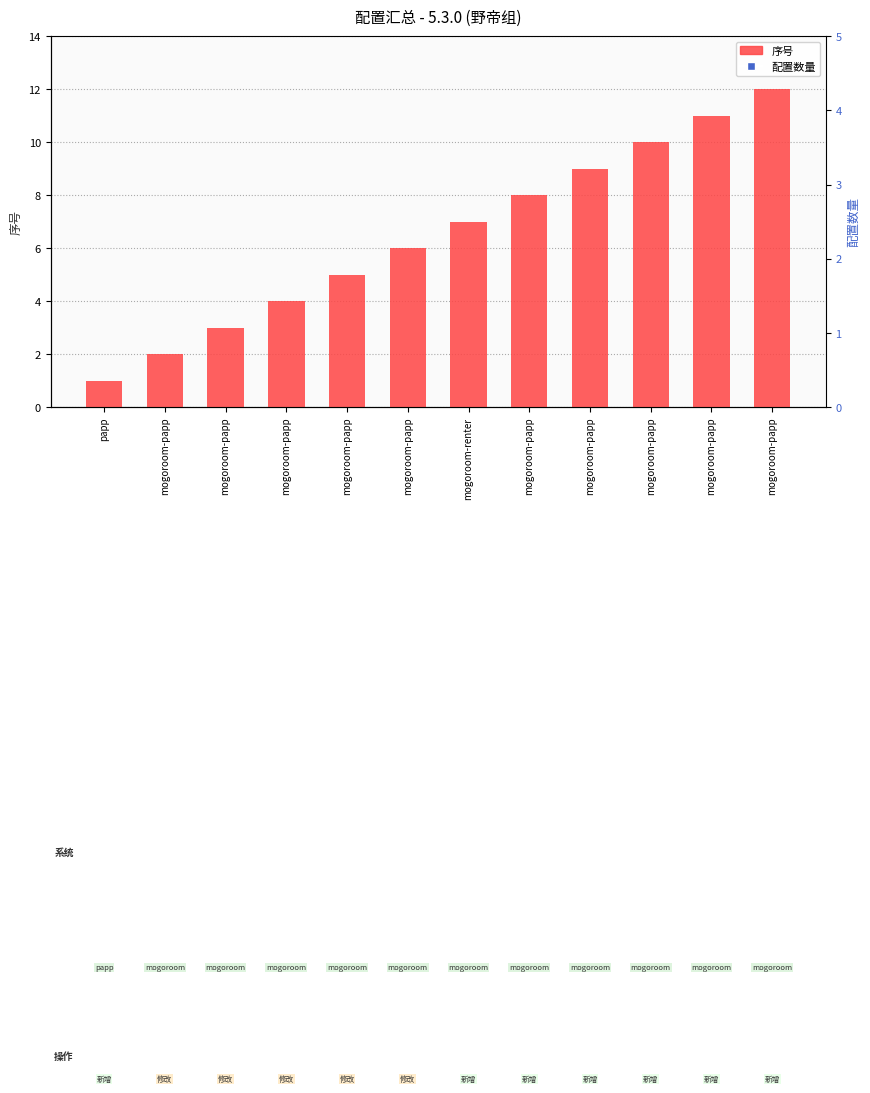

What is the total value across all series at mogoroom-renter?

15